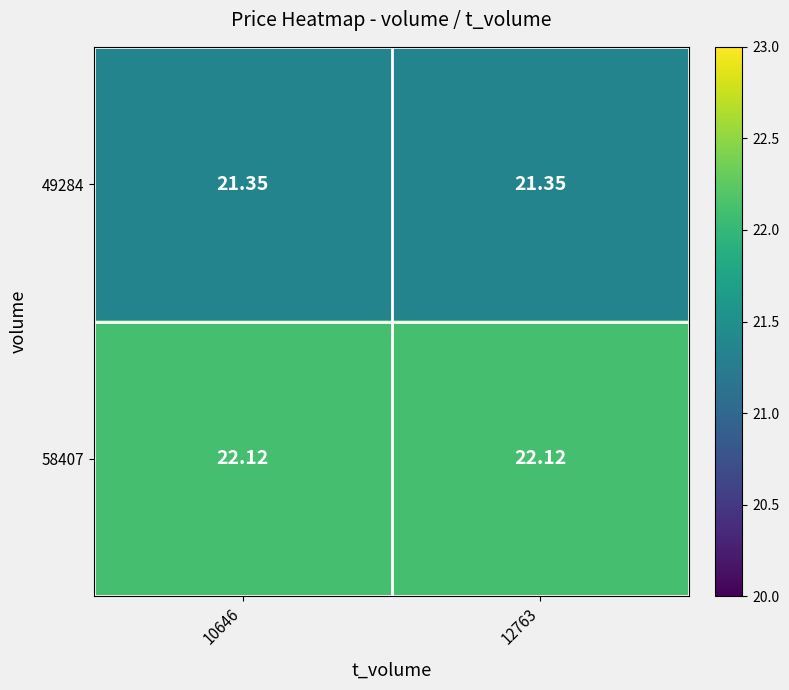

Reading right to left, extract all data points from this chart.

49284: 12763=21.4	10646=21.4
58407: 12763=22.1	10646=22.1